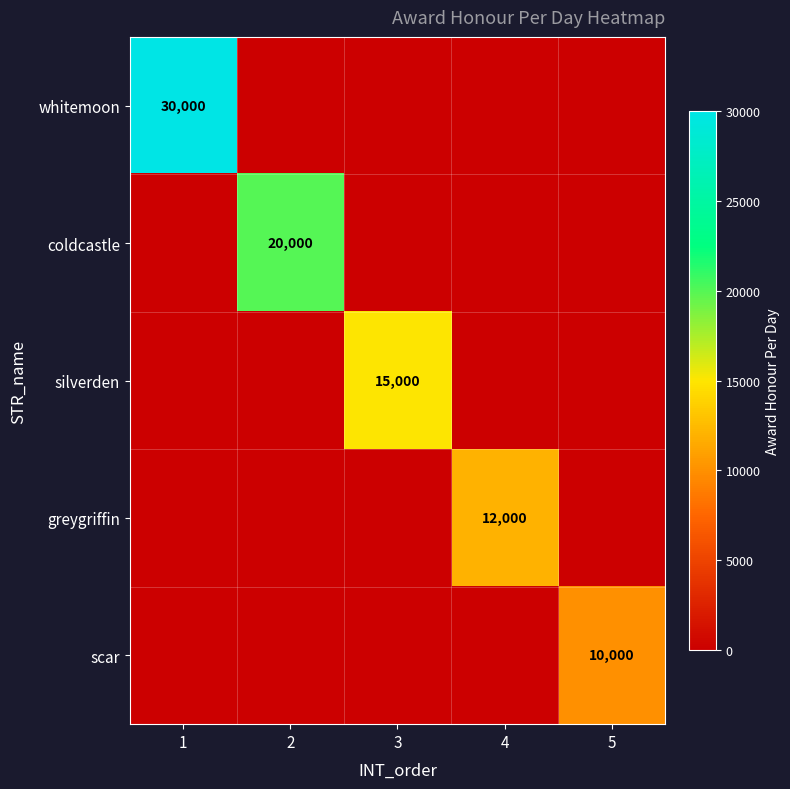

At which label is coldcastle closest to 10000?

1